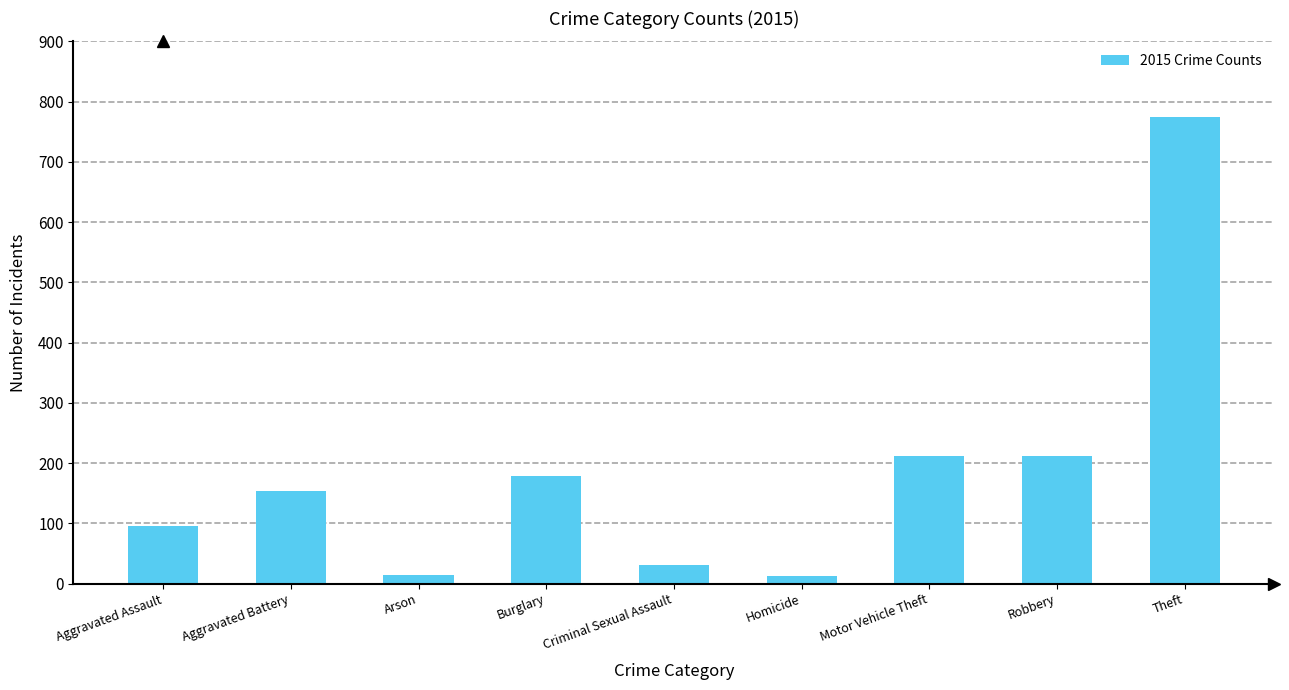

The chart shows a value of 774 at Theft. True or false?

True